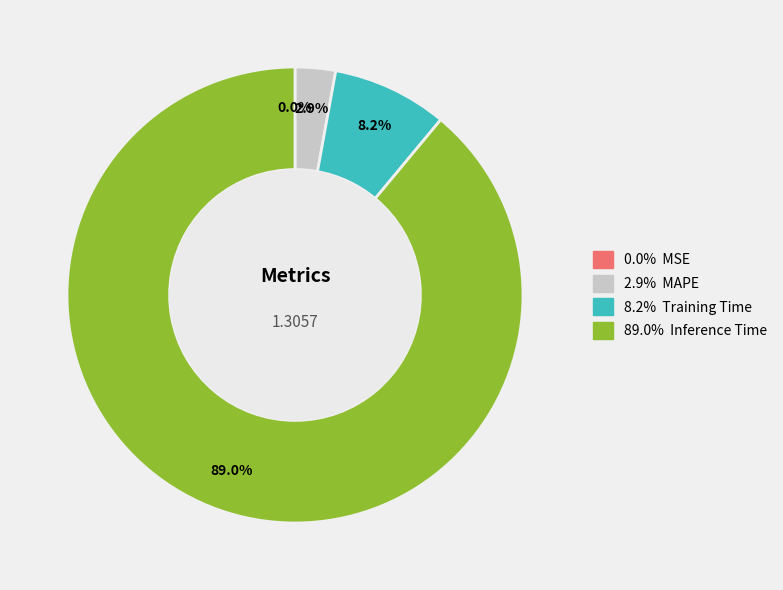

To the nearest percent, what is the combined percentage of MSE and Inference Time?

89%